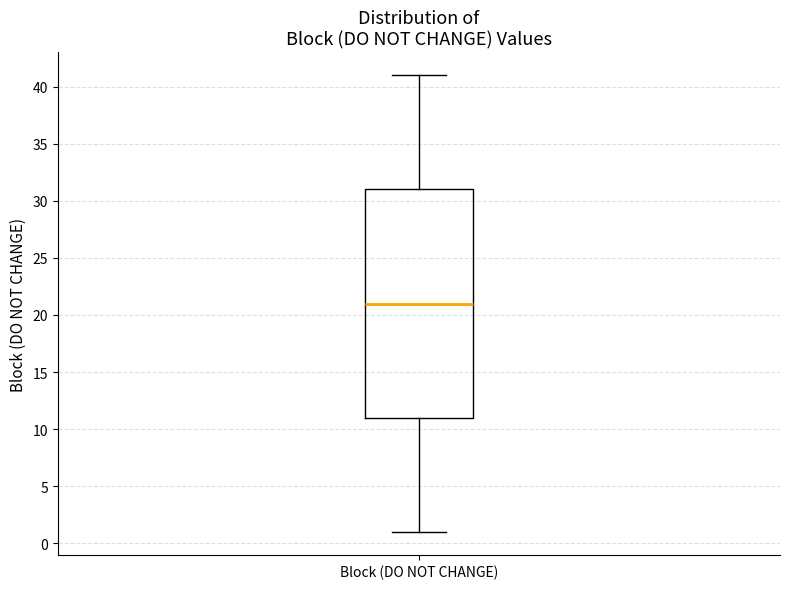

Read this box plot against the y-axis: the position of the median line, the range covered by the box, and the ends of both whiskers. The values are not printed on the chart, so give them approximately, as read against the axis.

median 21, box 11 to 31, whiskers 1 to 41